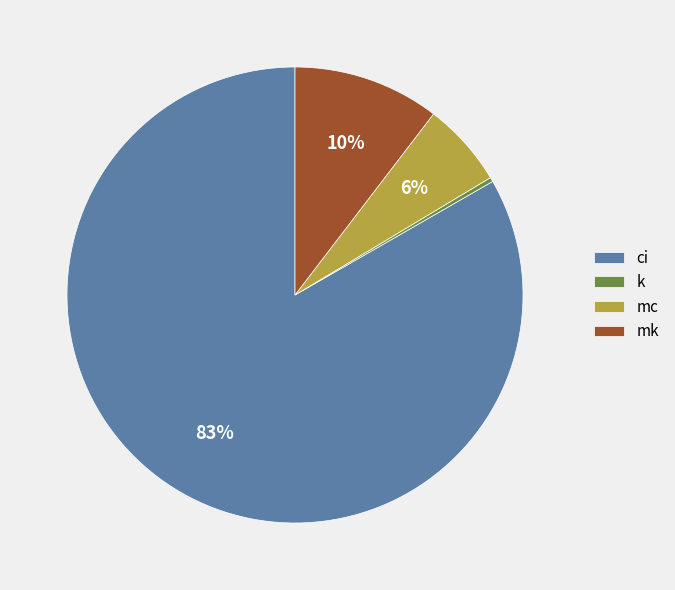

Does mk represent more than half of the total?

No